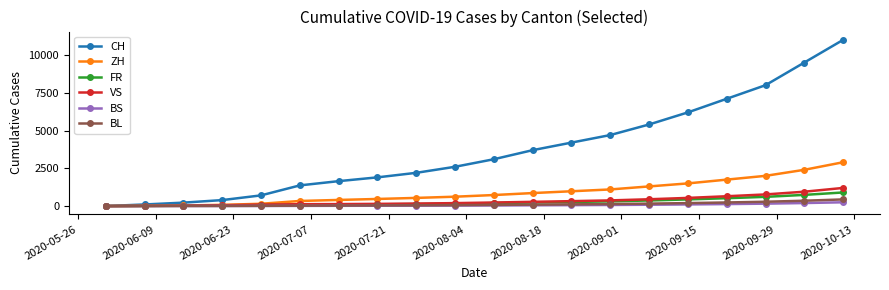

How many distinct data groups are displayed?

6